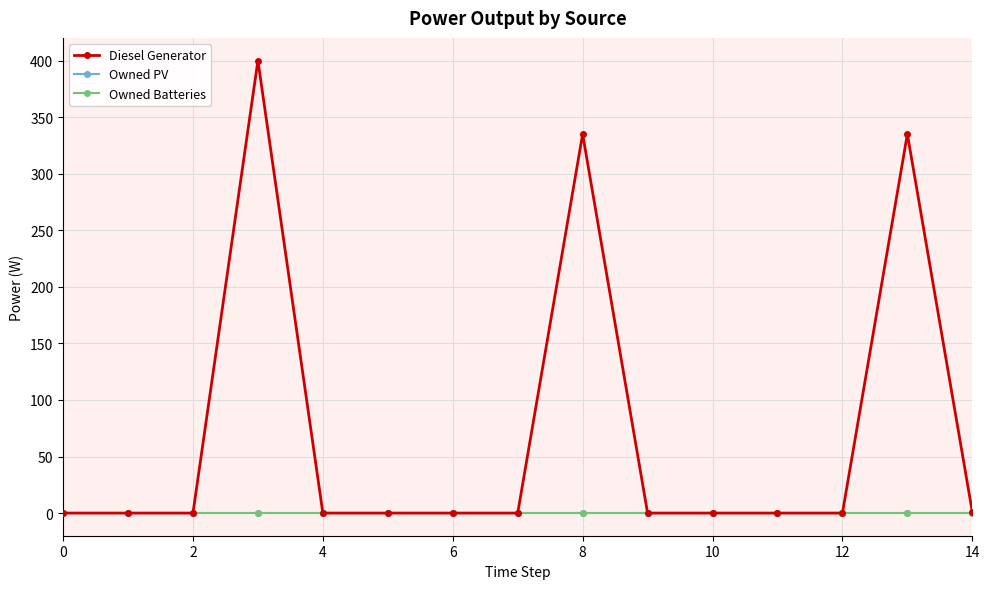

What is the label of the 13th point from the left?

12